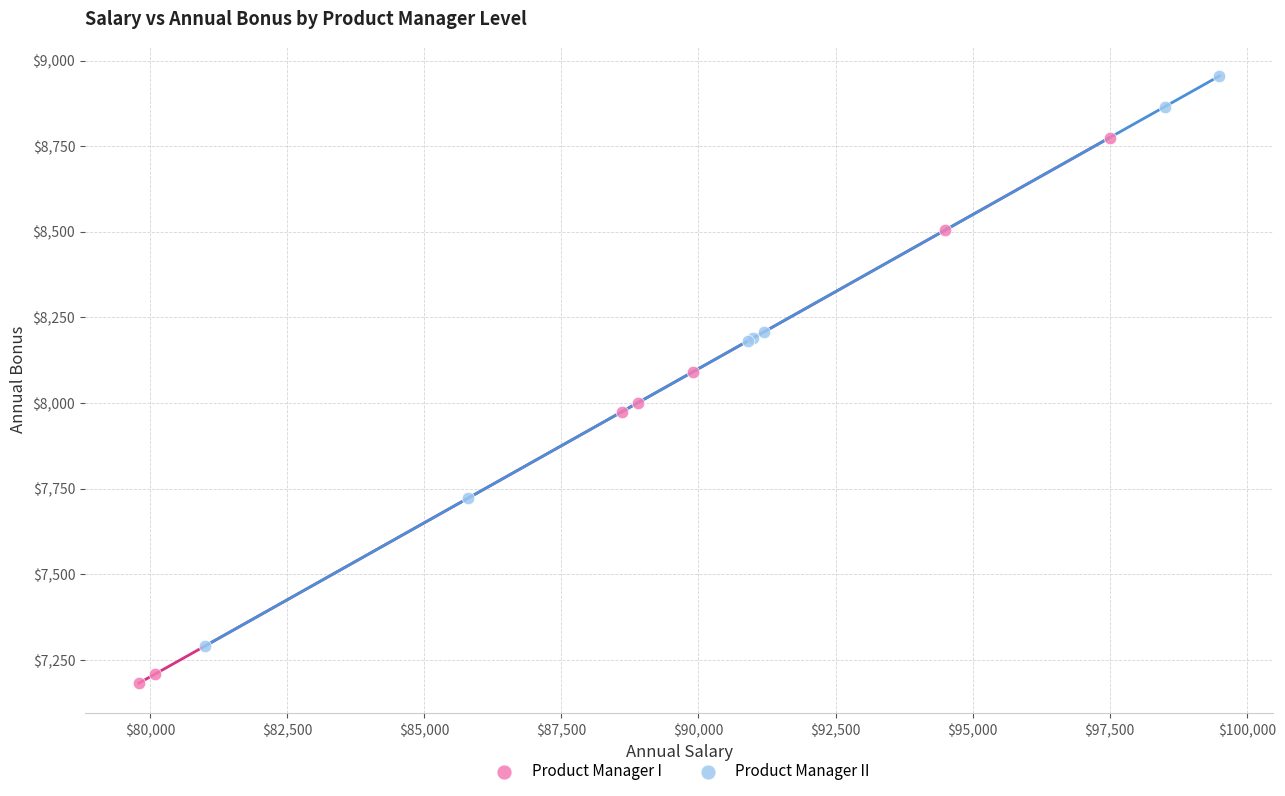

Which series contains the lowest Y value?

Product Manager I